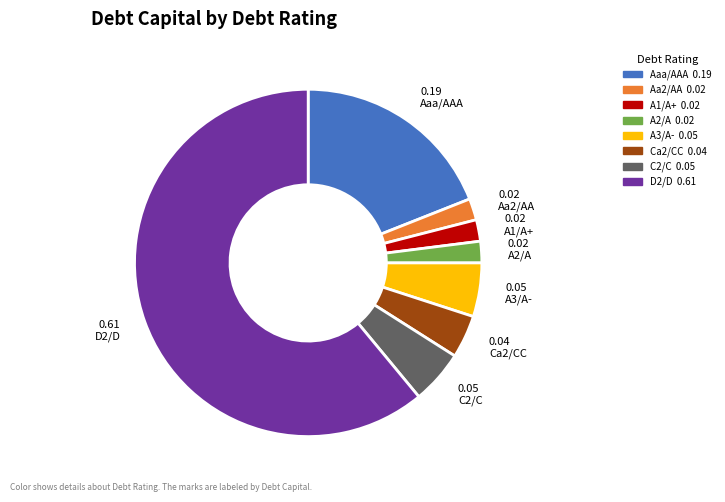

Is there any slice that represents more than half of the pie?

Yes